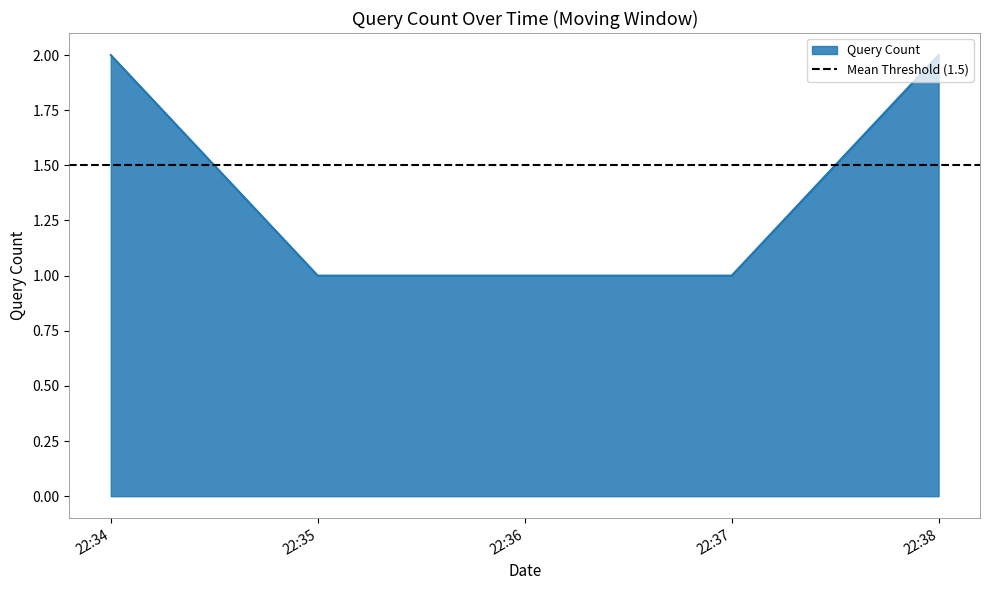

The Query Count series shows 1 at 22:37. True or false?

True